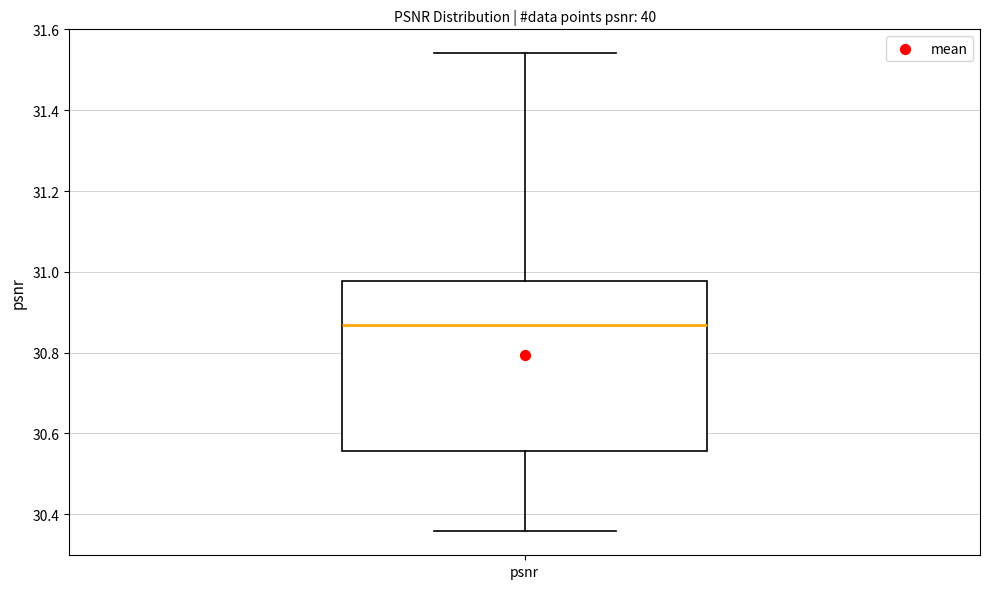

Transcribe this box plot: give where the median line is, the range the box spans, and where the two whiskers end, as read against the y-axis. The values are not printed on the chart, so give them approximately, as read against the axis.

median 30.86, box 30.56 to 30.98, whiskers 30.36 to 31.54